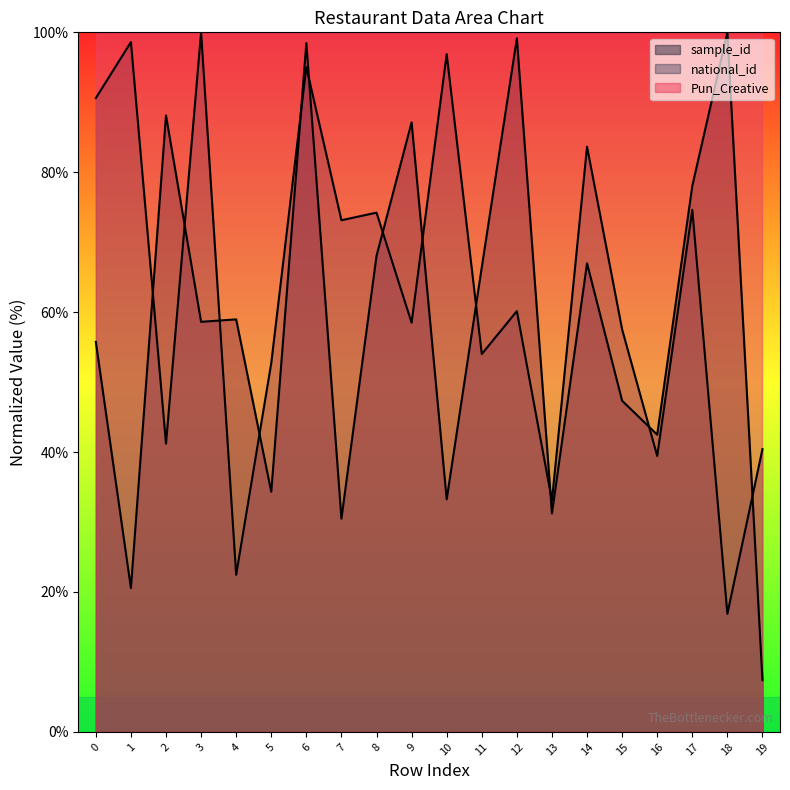

At how many categories does at least one series exceed 81?

20